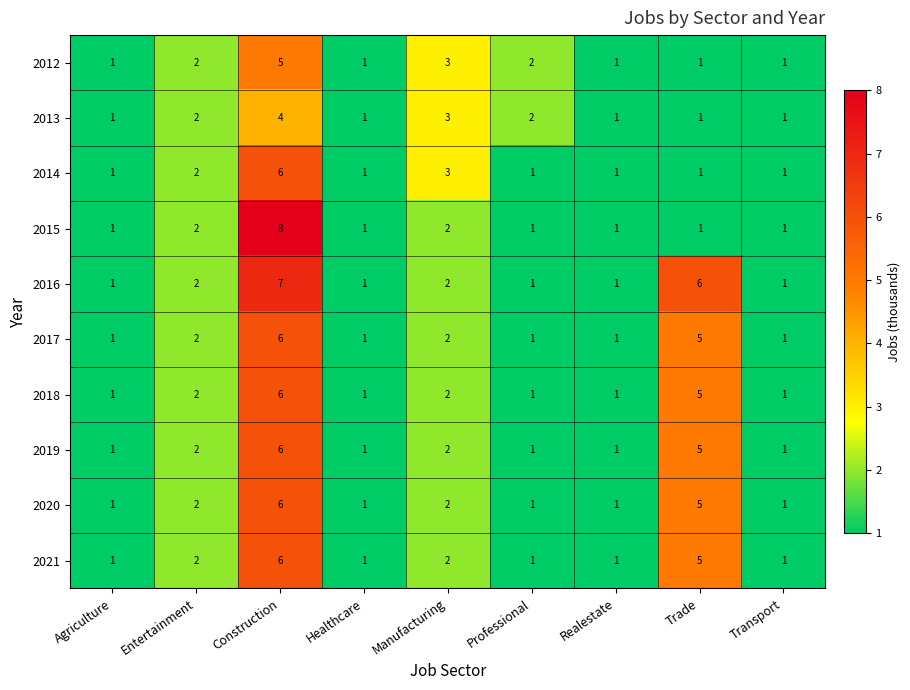

Is it true that 2019 equals 2 at Entertainment?

True